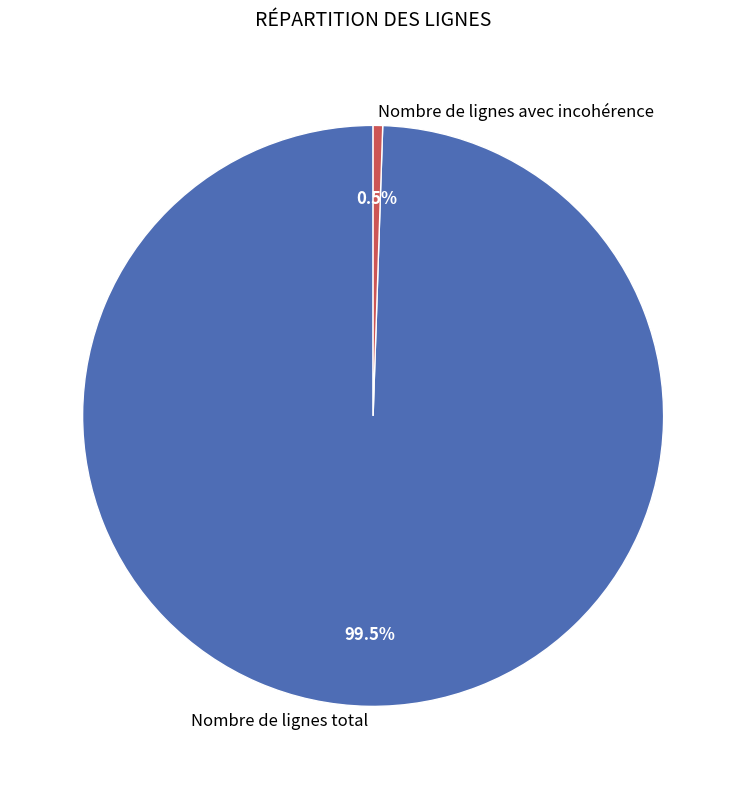

True or false: Nombre de lignes avec incohérence accounts for 7% of the total.

False